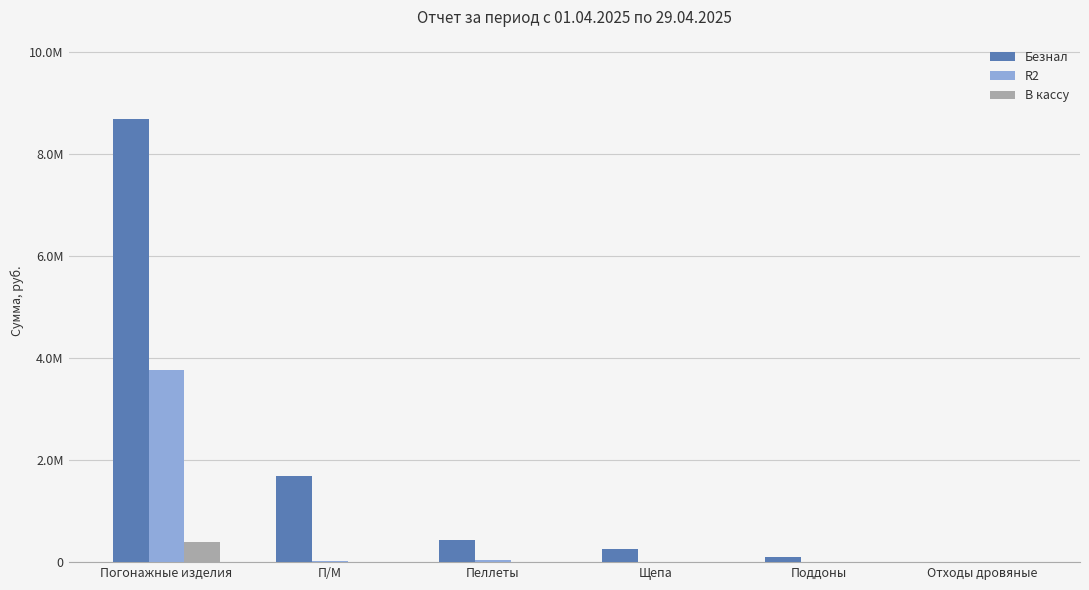

At which label is В кассу closest to 198254?

П/М